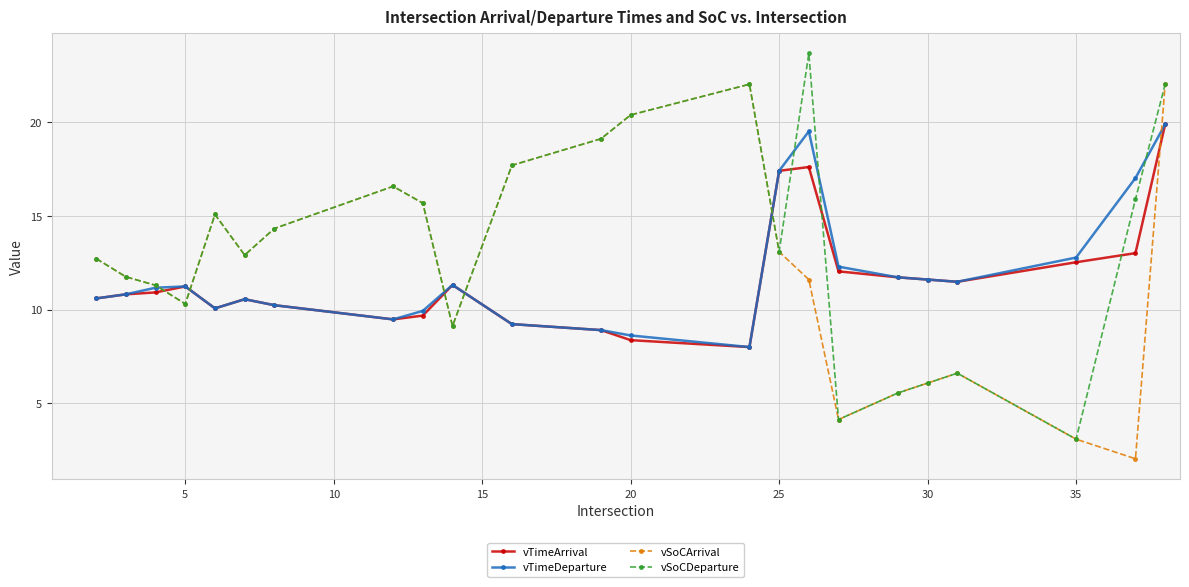

Which series has the largest total across all categories?

vSoCDeparture